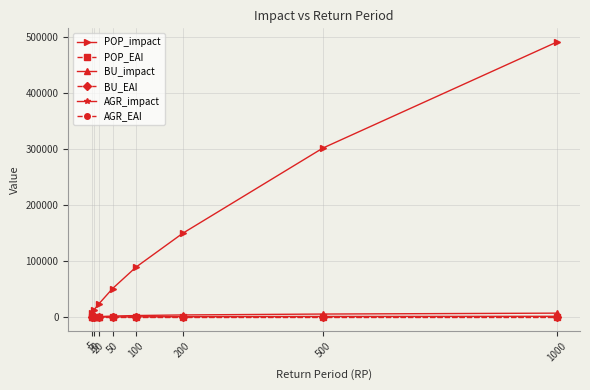

True or false: BU_EAI and AGR_impact intersect in this chart.

False